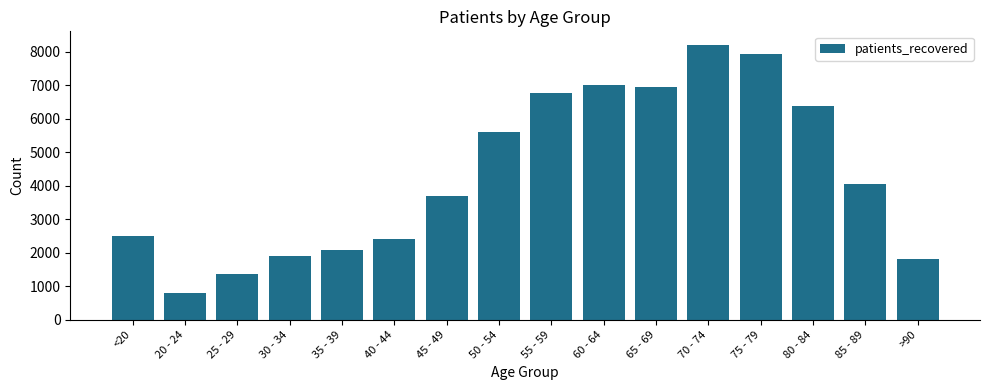

What is the difference between the maximum and minimum values?

7394